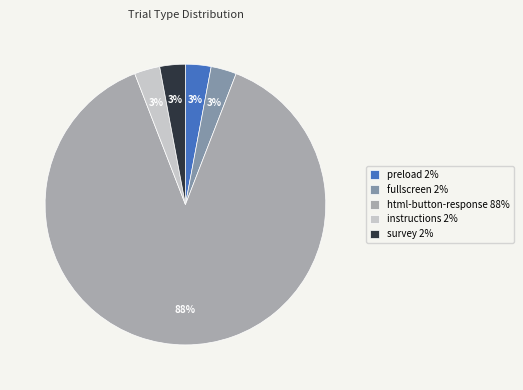

To the nearest percent, what is the difference between the largest and smallest slice percentages?

85%